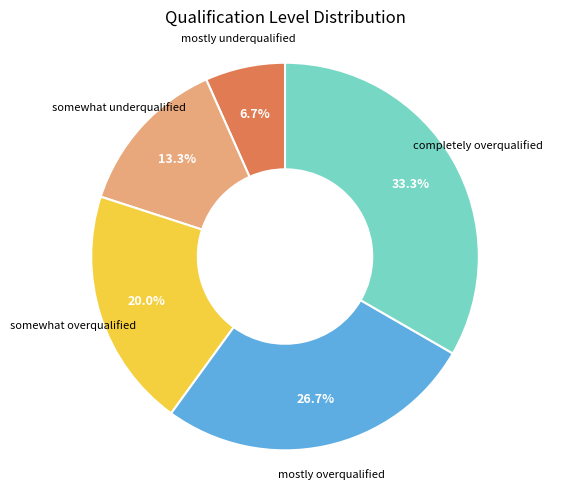

Does any single category account for the majority?

No